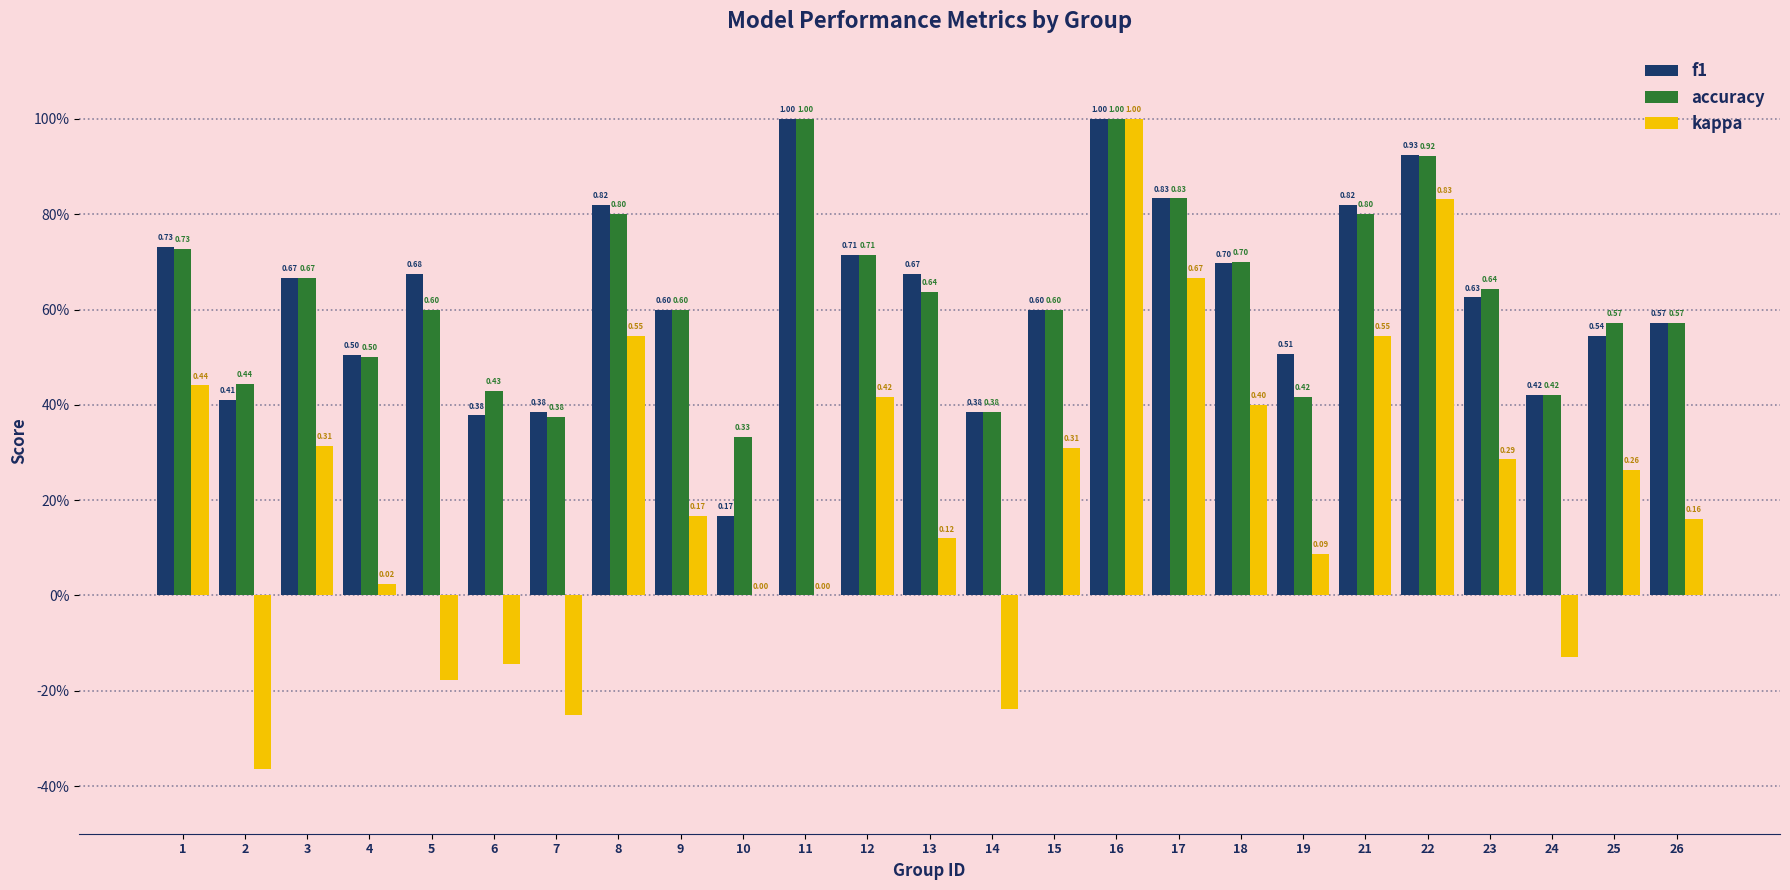

What are all the series names shown in the legend?

f1, accuracy, kappa